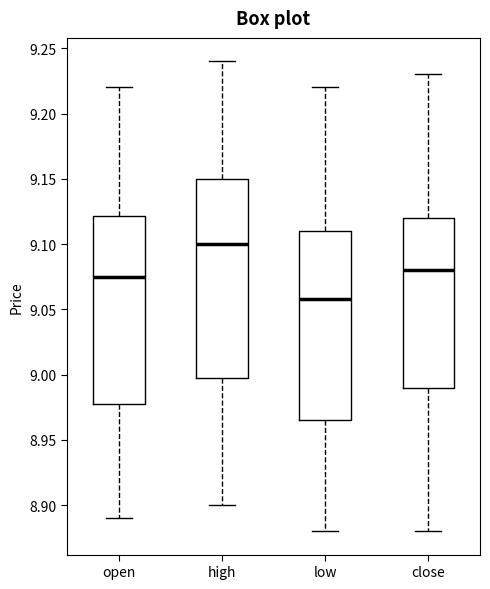

Which box's median line is the highest?

high